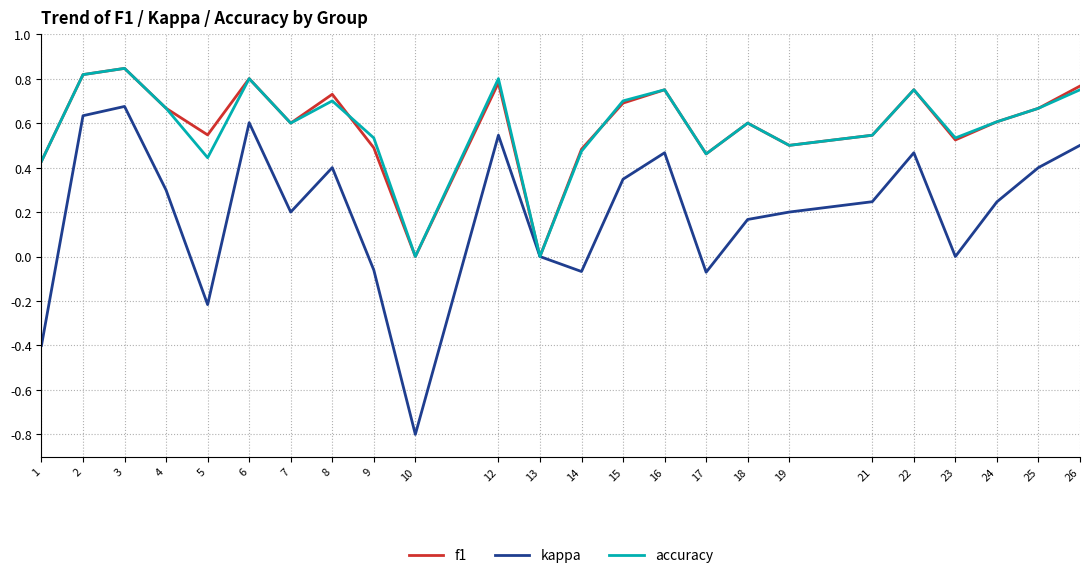

Which category has the highest value in the kappa series?

3